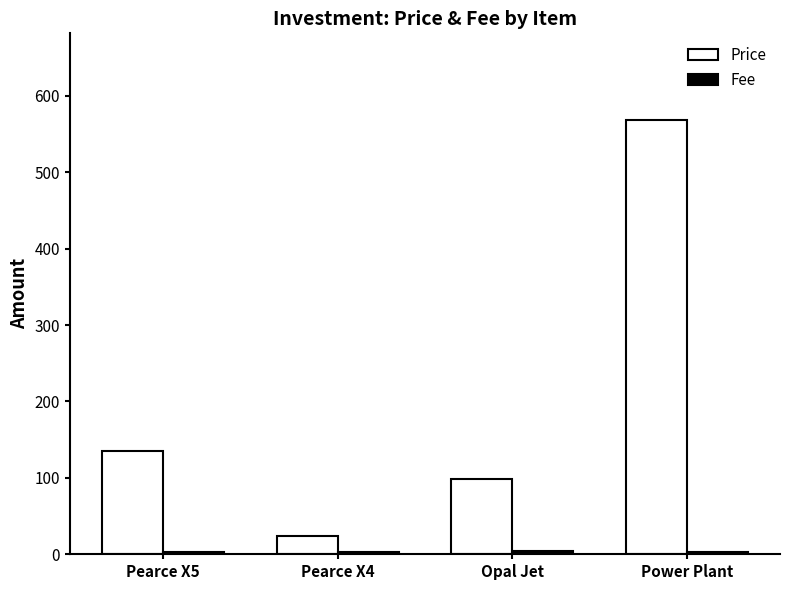

Which category has the highest value across all series?

Power Plant